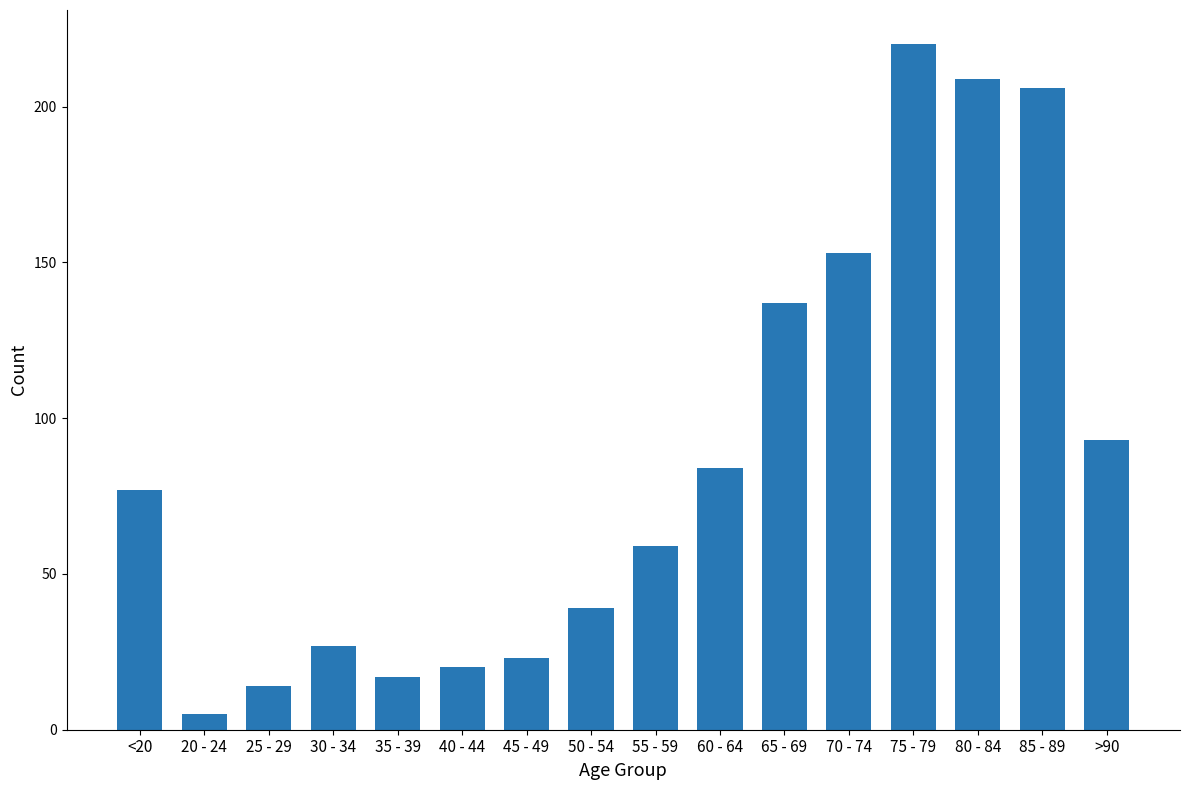

What is the greatest value displayed?

220